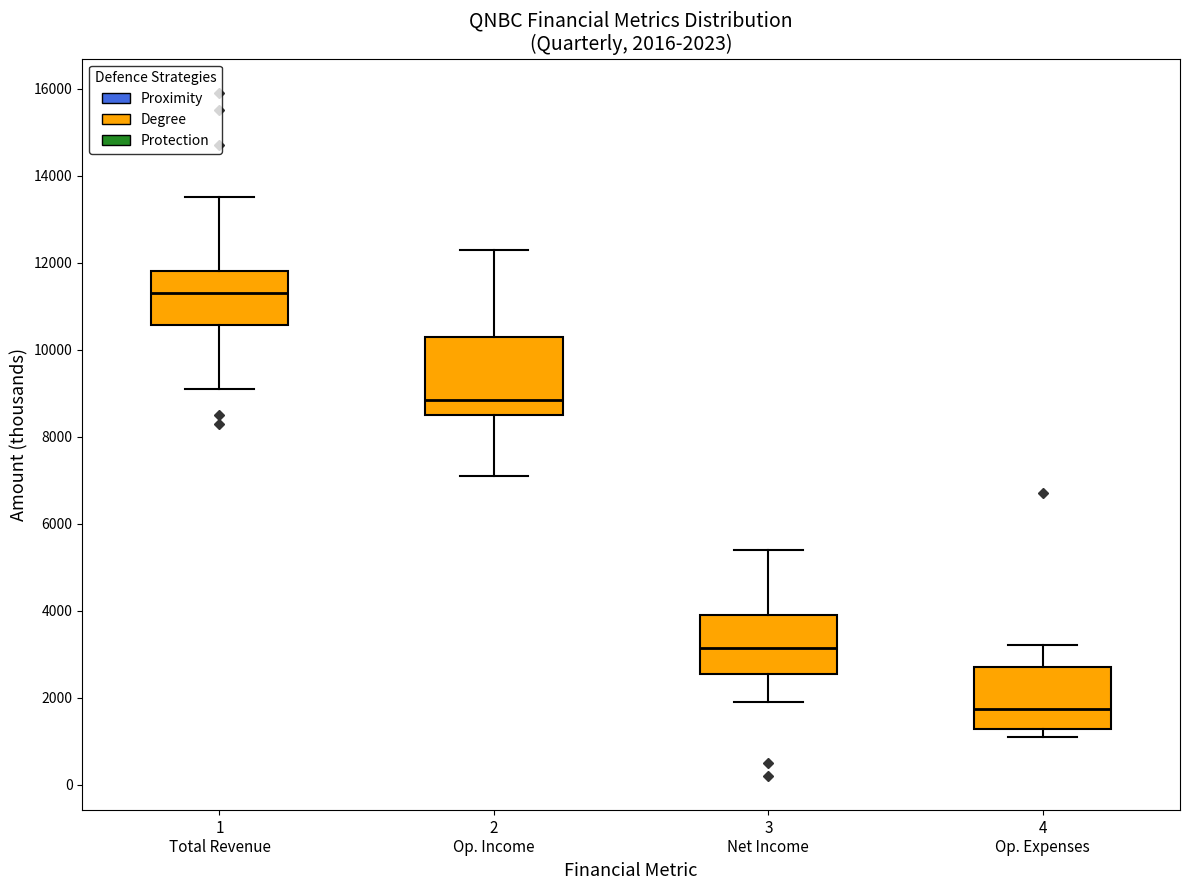

Comparing the boxes themselves (not the whiskers), which one is the tallest?

2 Op. Income